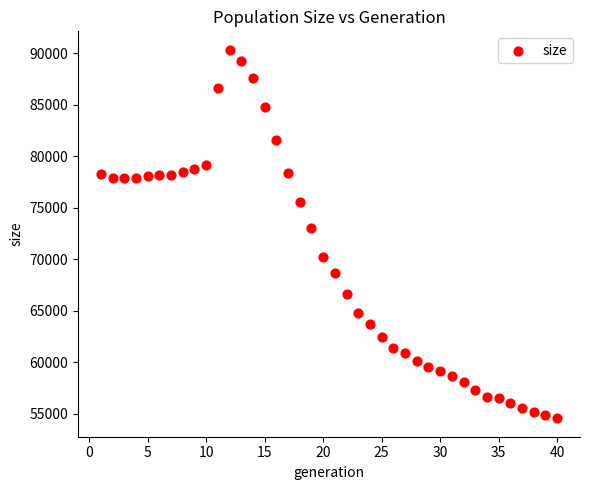

What Y value in the scatter plot is closest to 72454?

73010